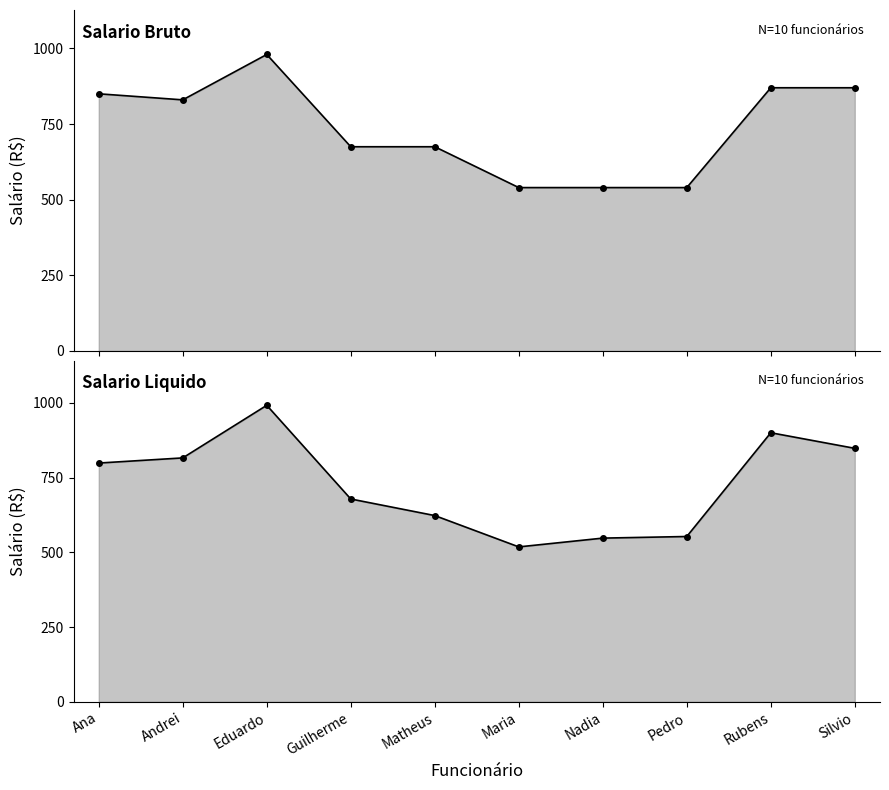

Reading left to right, list all the values displayed in this chart.

Salario Bruto: 850.0	830.0	980.0	675.0	675.0	540.0	540.0	540.0	870.0	870.0
Salario Liquido: 799.0	816.2	992.2	678.7	623.2	518.4	547.8	553.2	900.5	848.2